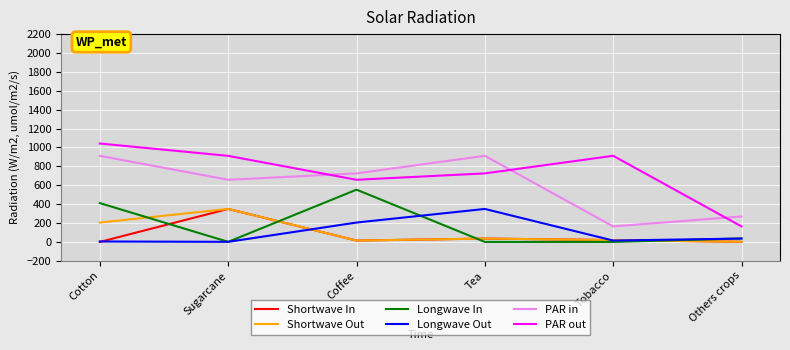

Is it true that Longwave In equals 628.8 at Cotton?

False